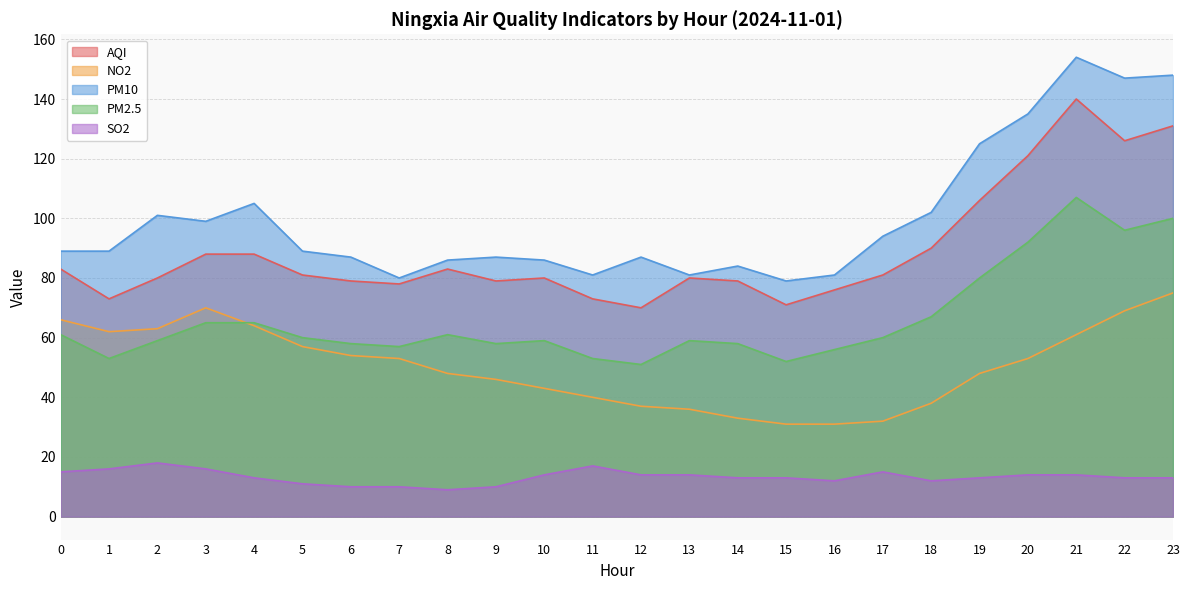

Is the value of NO2 at 11 greater than the value of PM10 at 22?

No